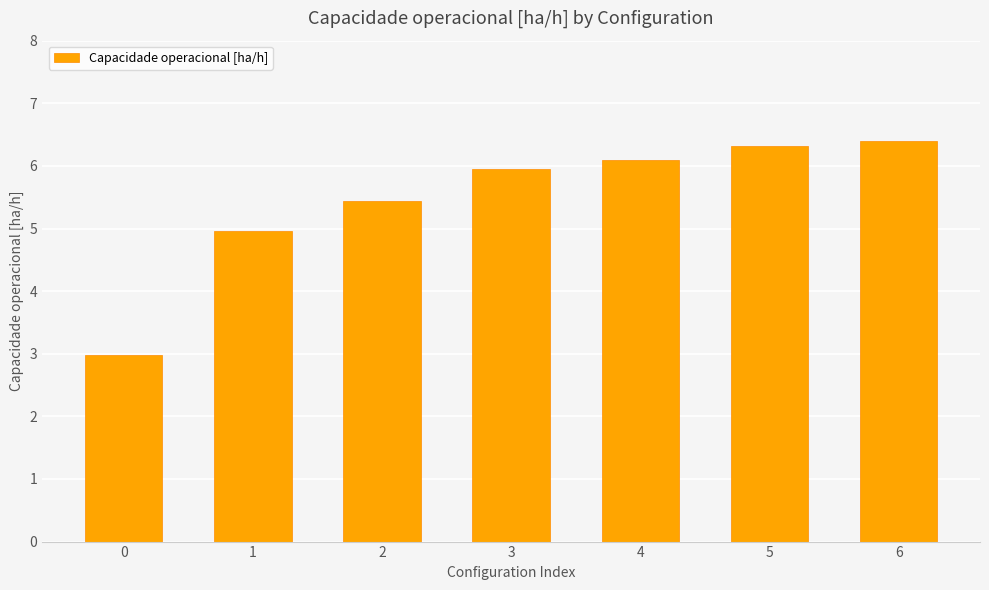

Rank the categories by value from lowest to highest.

0, 1, 2, 3, 4, 5, 6